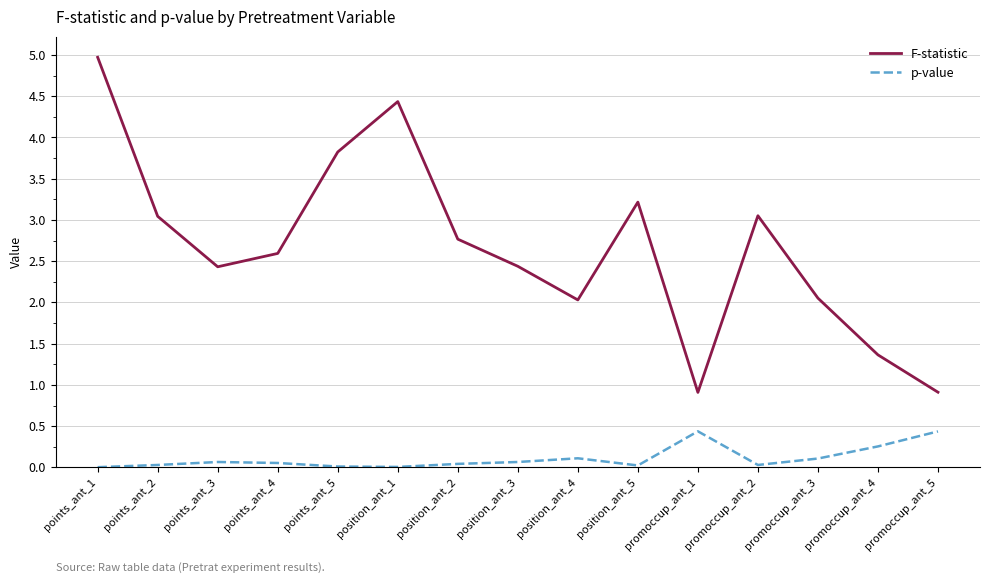

Which series has the largest total across all categories?

F-statistic